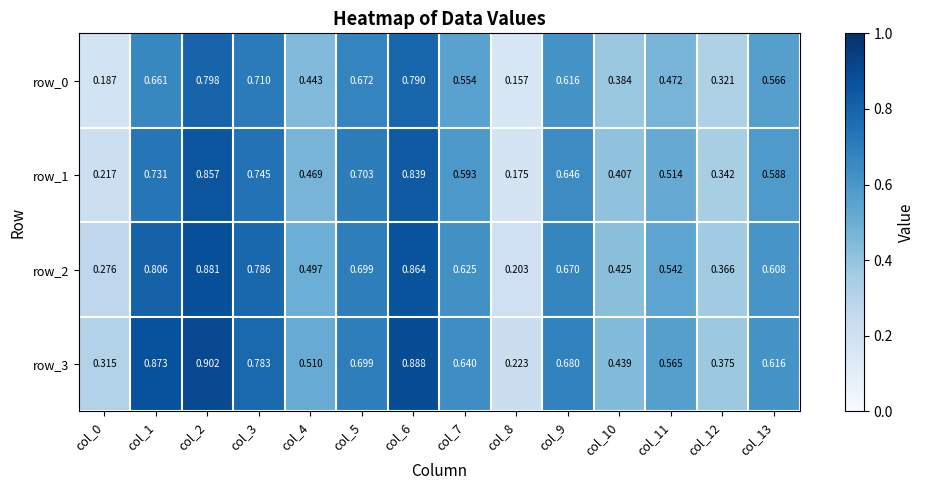

What is the difference between the second highest and minimum values in the row_3 series?

0.7